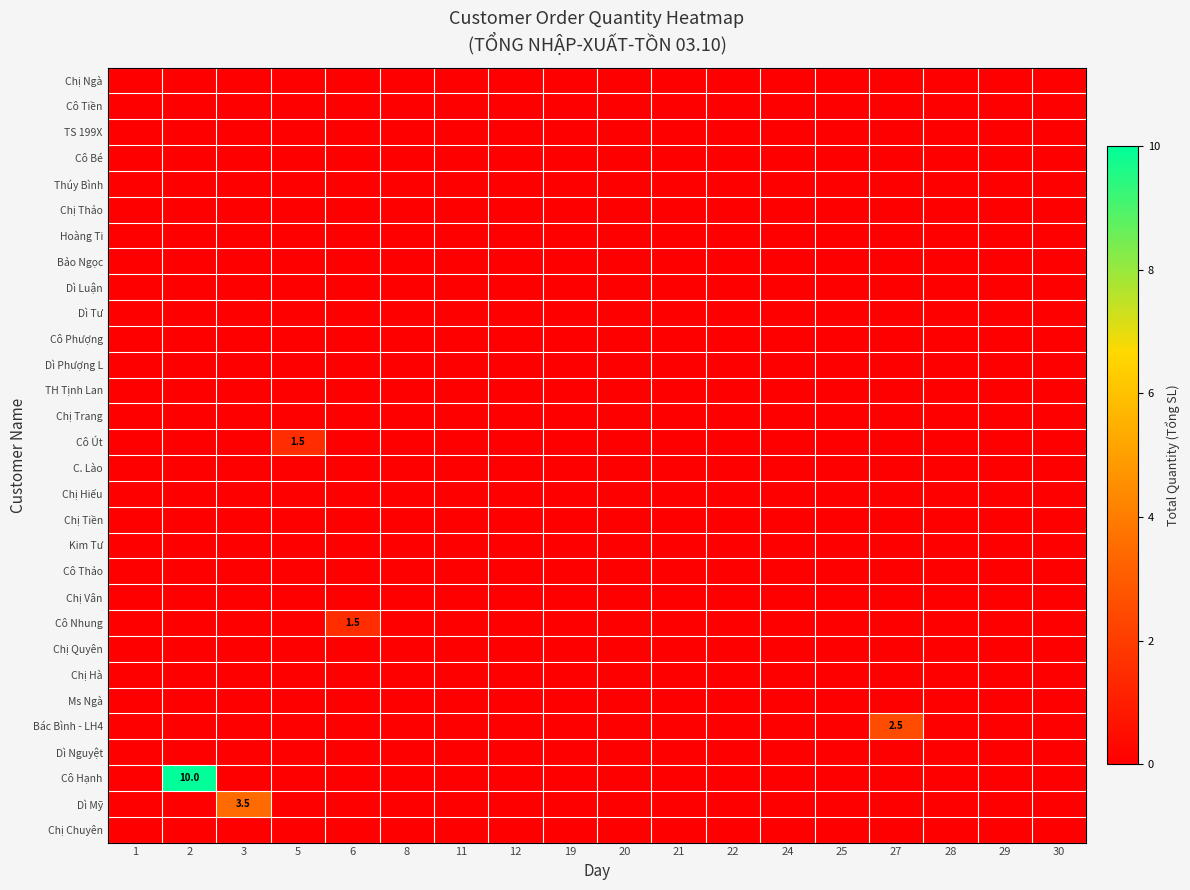

Is the value of row_5 at 27 greater than the value of row_19 at 30?

No